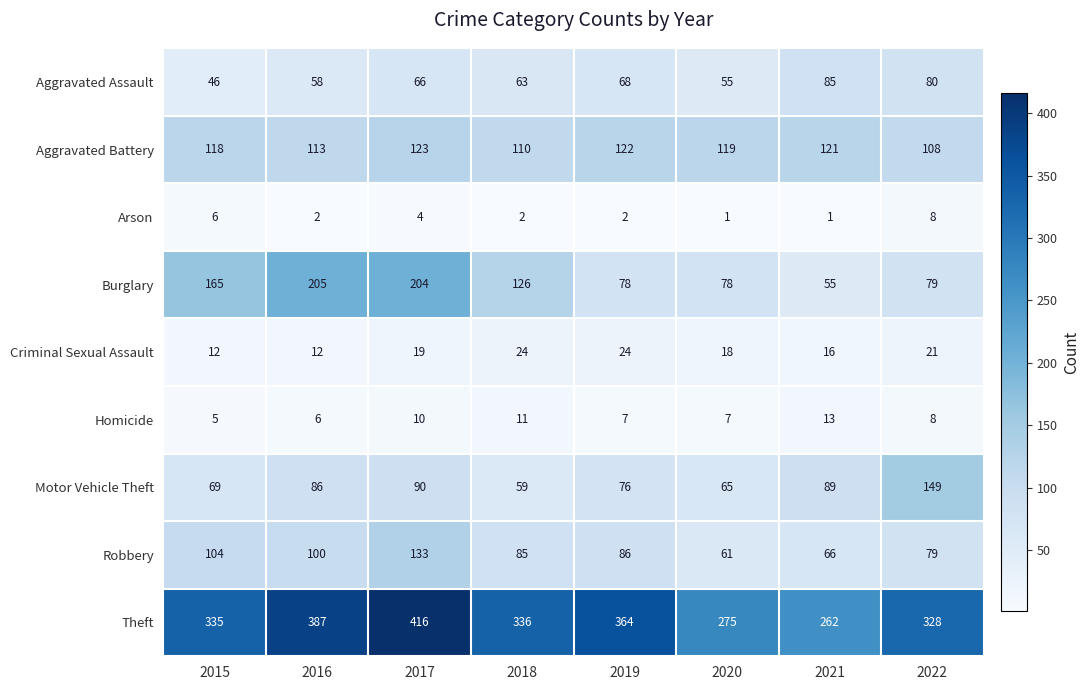

What is the greatest value displayed?

416